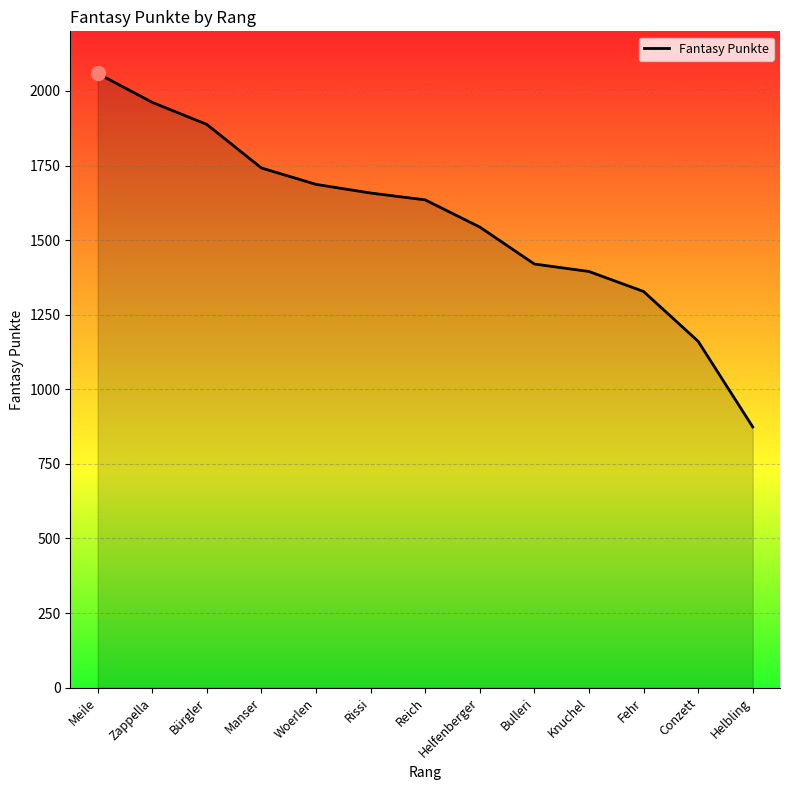

Where does the data first go above 1635?

Meile